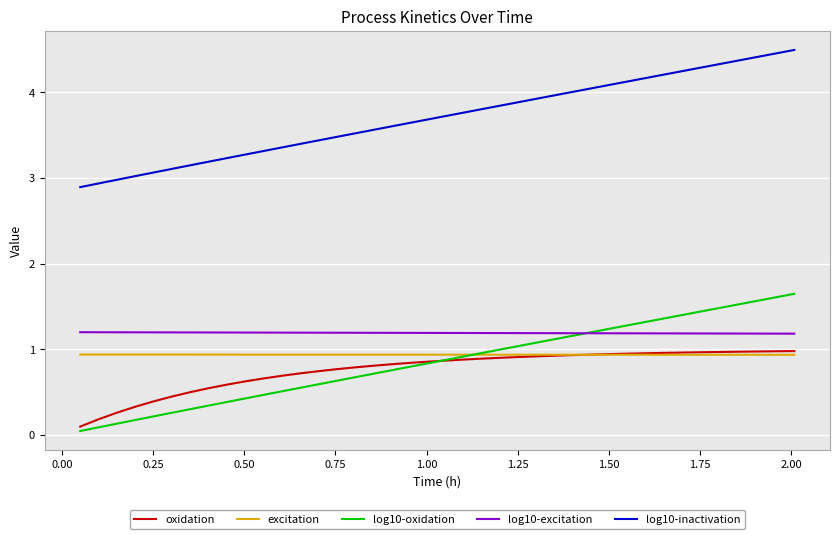

What is the maximum value shown in the chart?

4.5